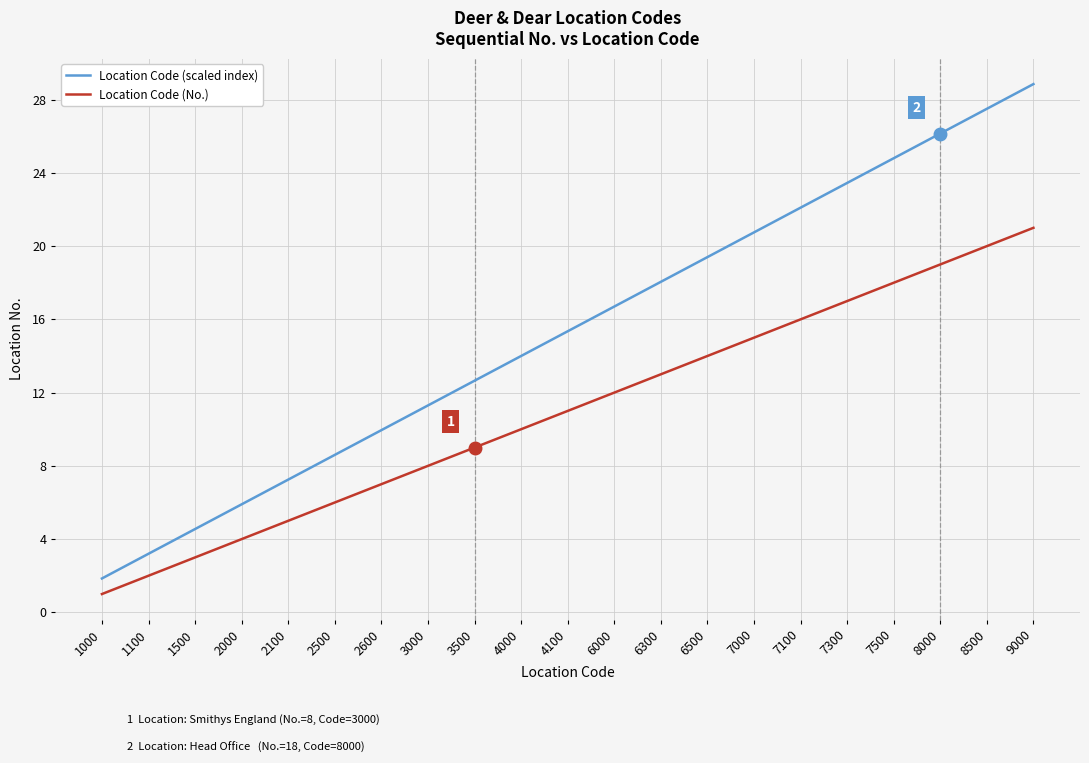

Count the number of categories in the chart.

21